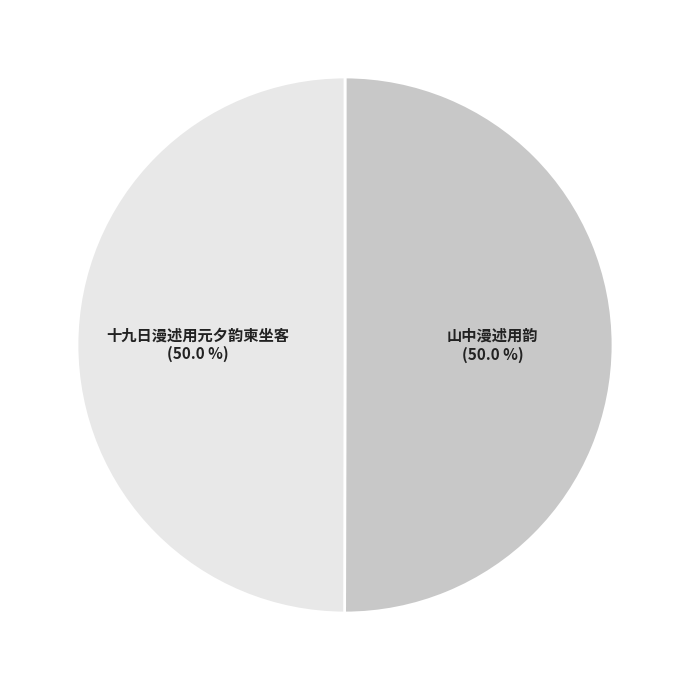

Combined, what portion of the pie is 十九日漫述用元夕韵柬坐客 and 山中漫述用韵?

100.0%